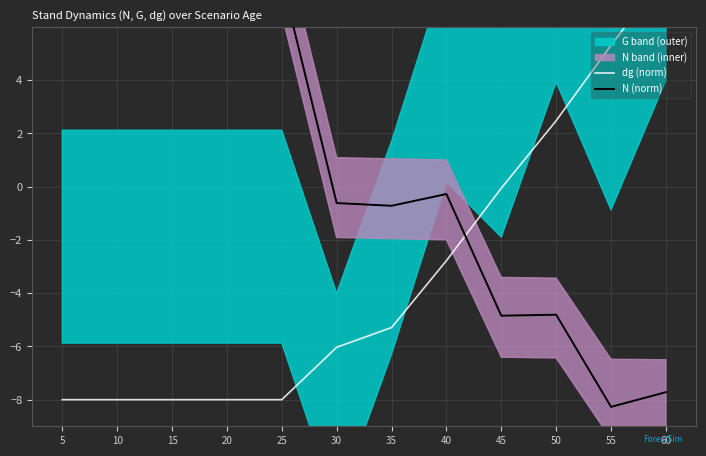

What is the total value across all series at 5?

-0.1